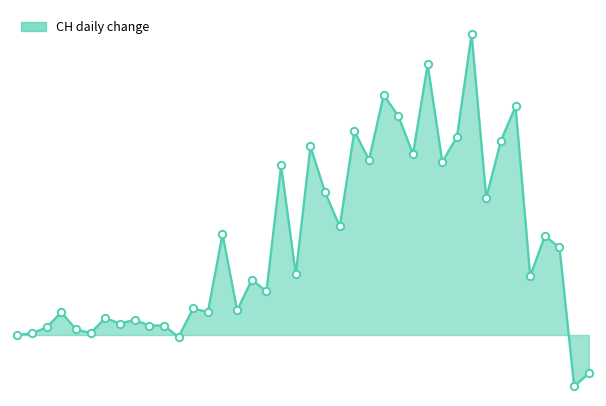

Is this an area chart (filled region under the line)?

Yes